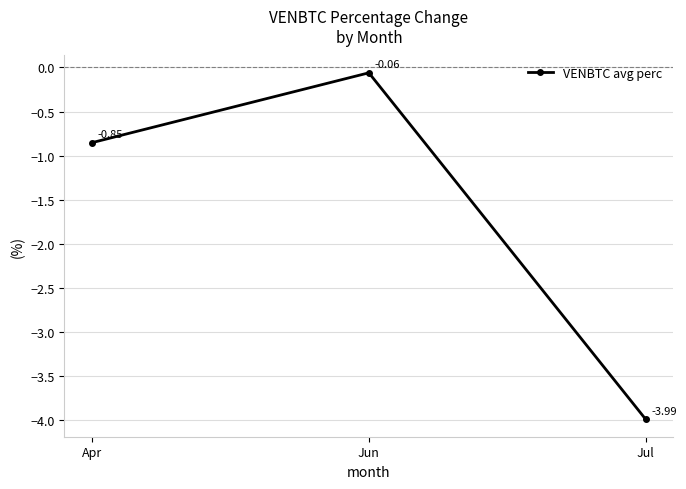

At which label is the value closest to -2?

Apr